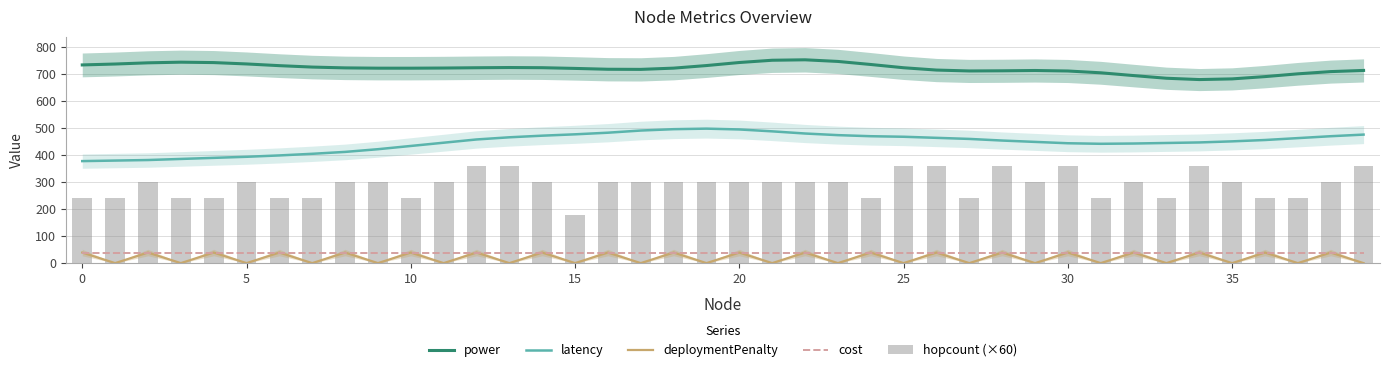

Are the bars horizontal?

No